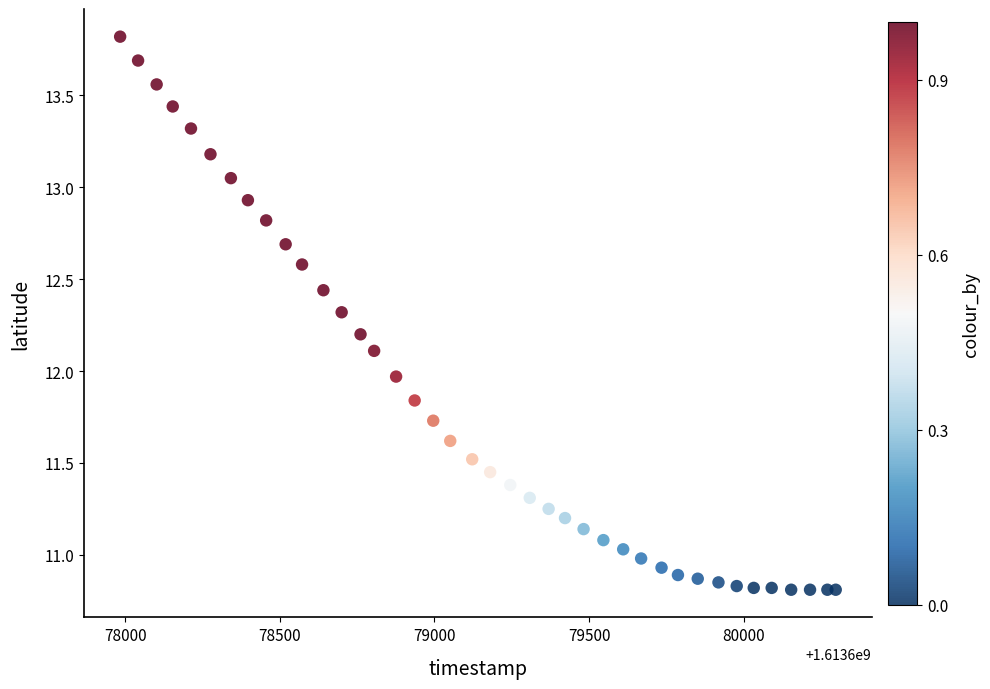

What is the range of Y values (max minus min)?

3.0